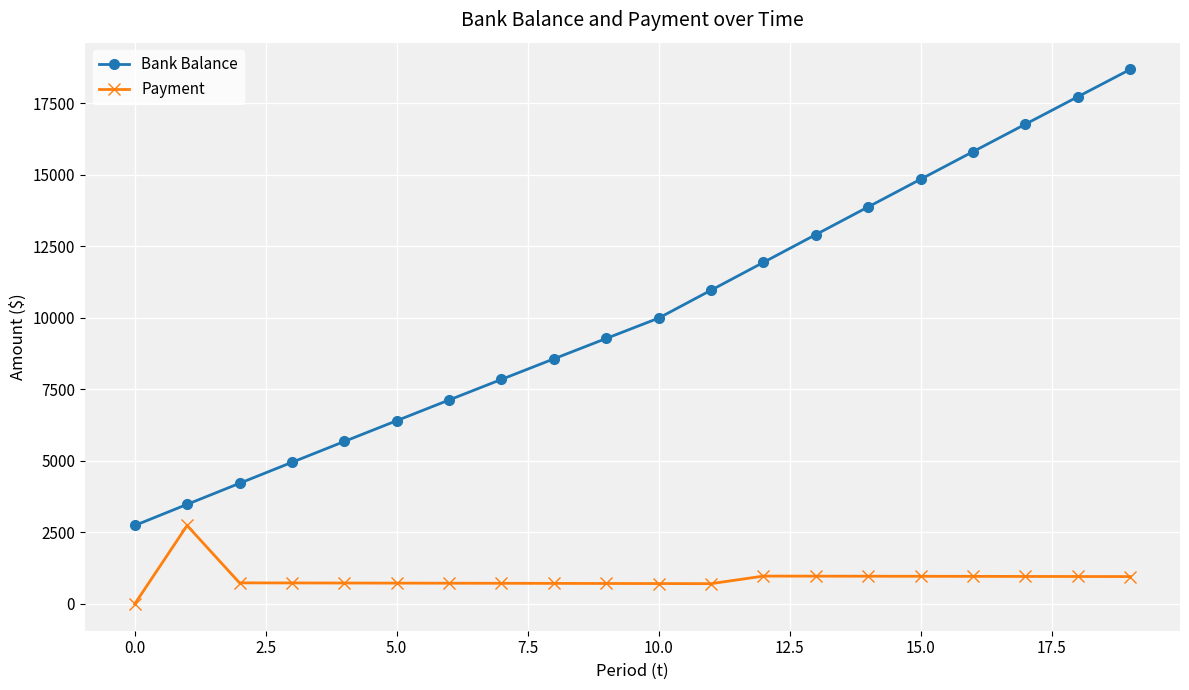

List the series in order of their peak value, highest first.

Bank Balance, Payment